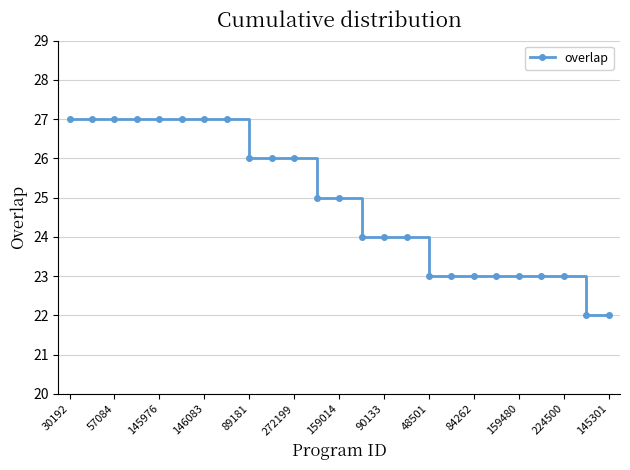

What is the greatest value displayed?

27